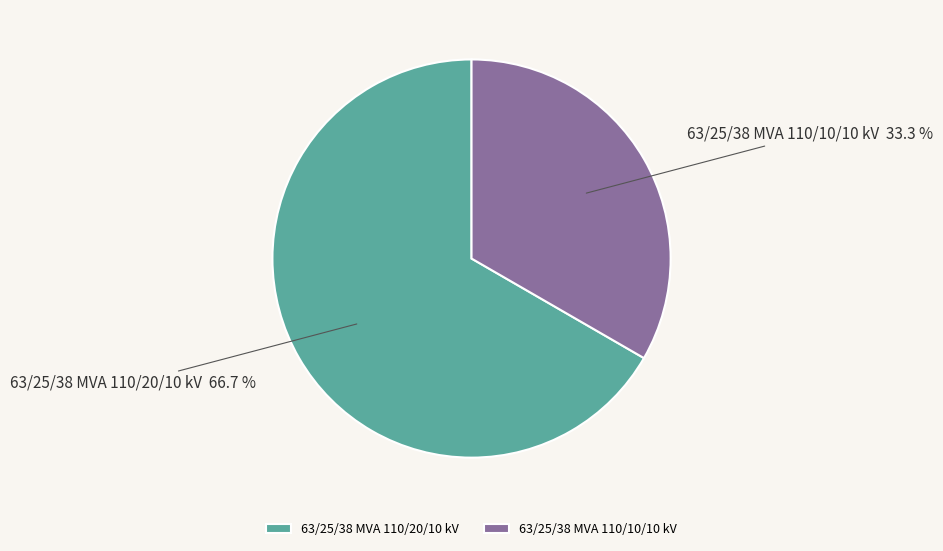

The 63/25/38 MVA 110/10/10 kV slice represents 33% of the pie. True or false?

True